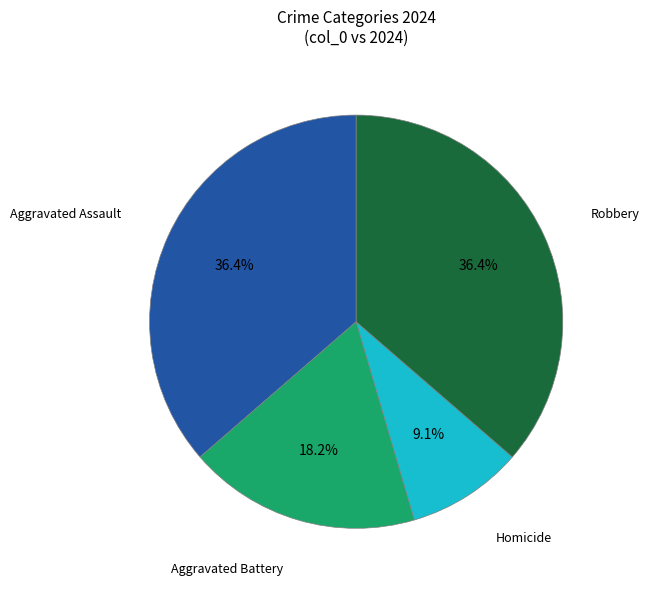

What is the total percentage of Homicide and Aggravated Assault?

45.5%